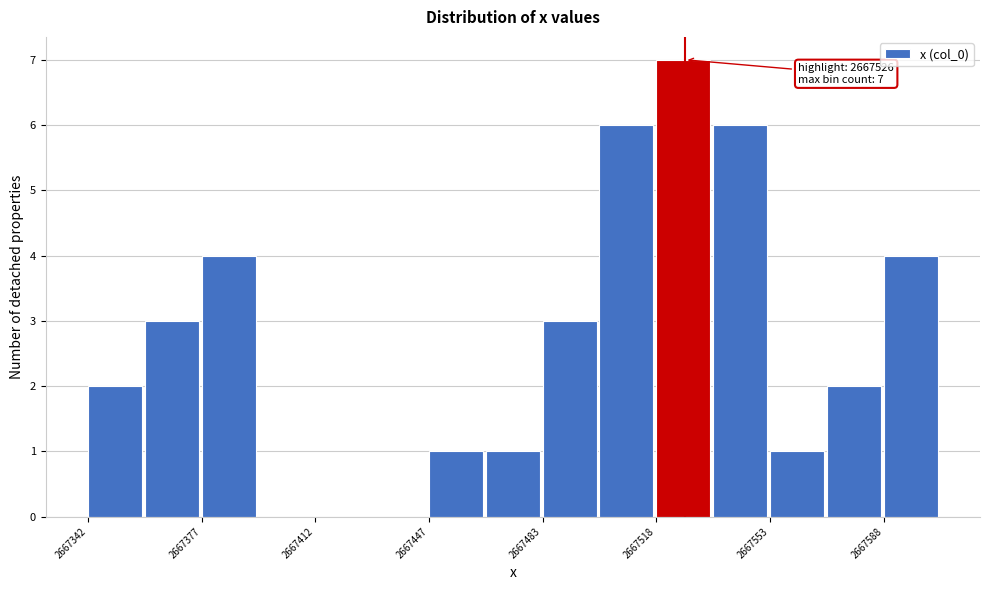

Around what value on the x-axis is the tallest bar? Give the approximate position of its centre, as read against the axis.

2667525